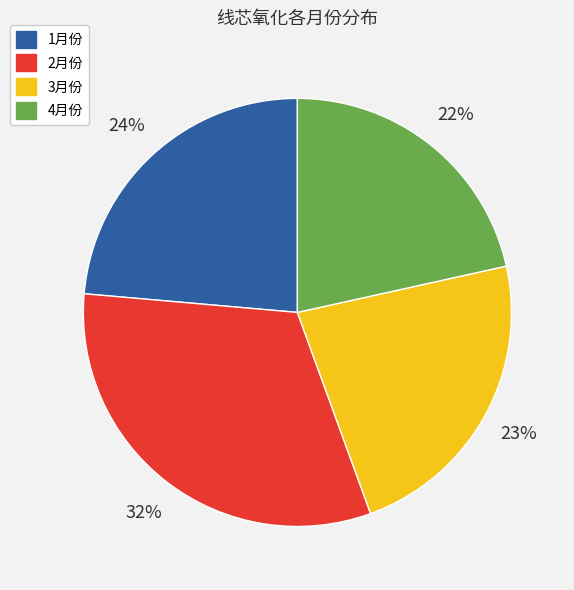

Which has a higher value, 3月份 or 1月份?

1月份